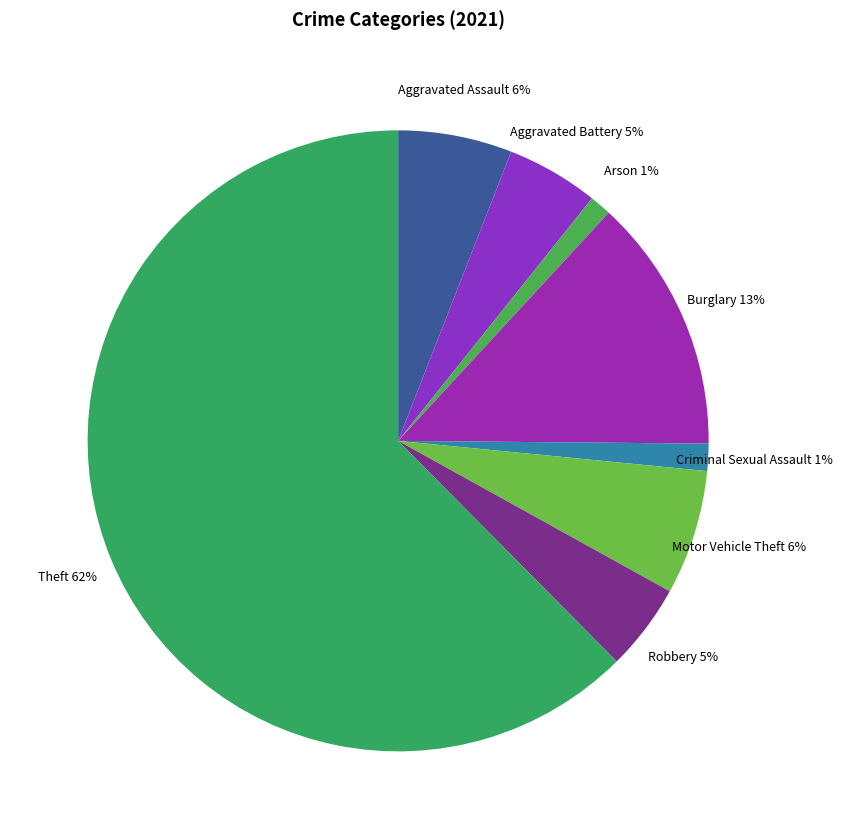

How many segments does this pie chart have?

8